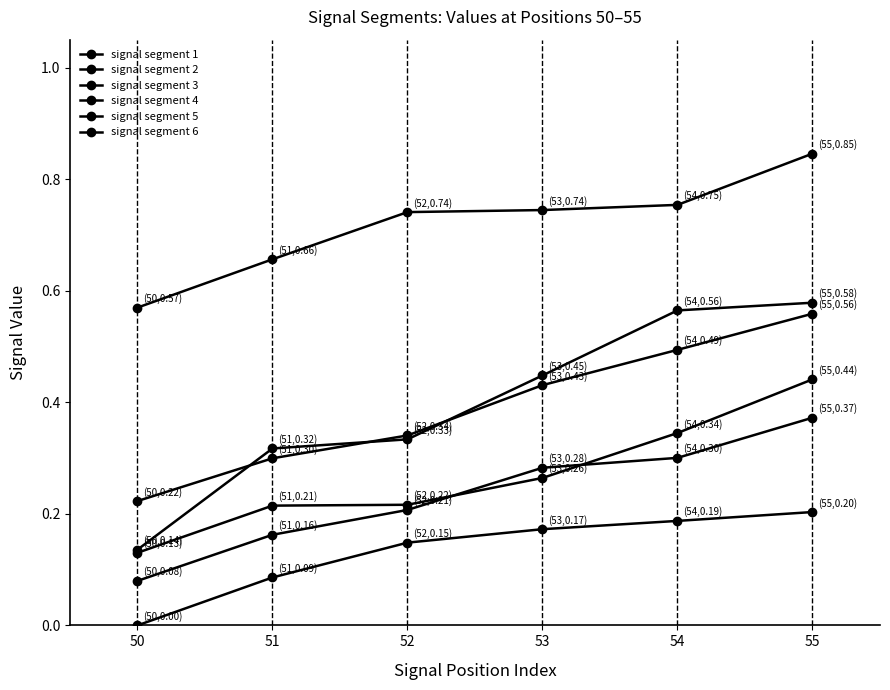

Which series changed the most between 51 and 55?

signal segment 1